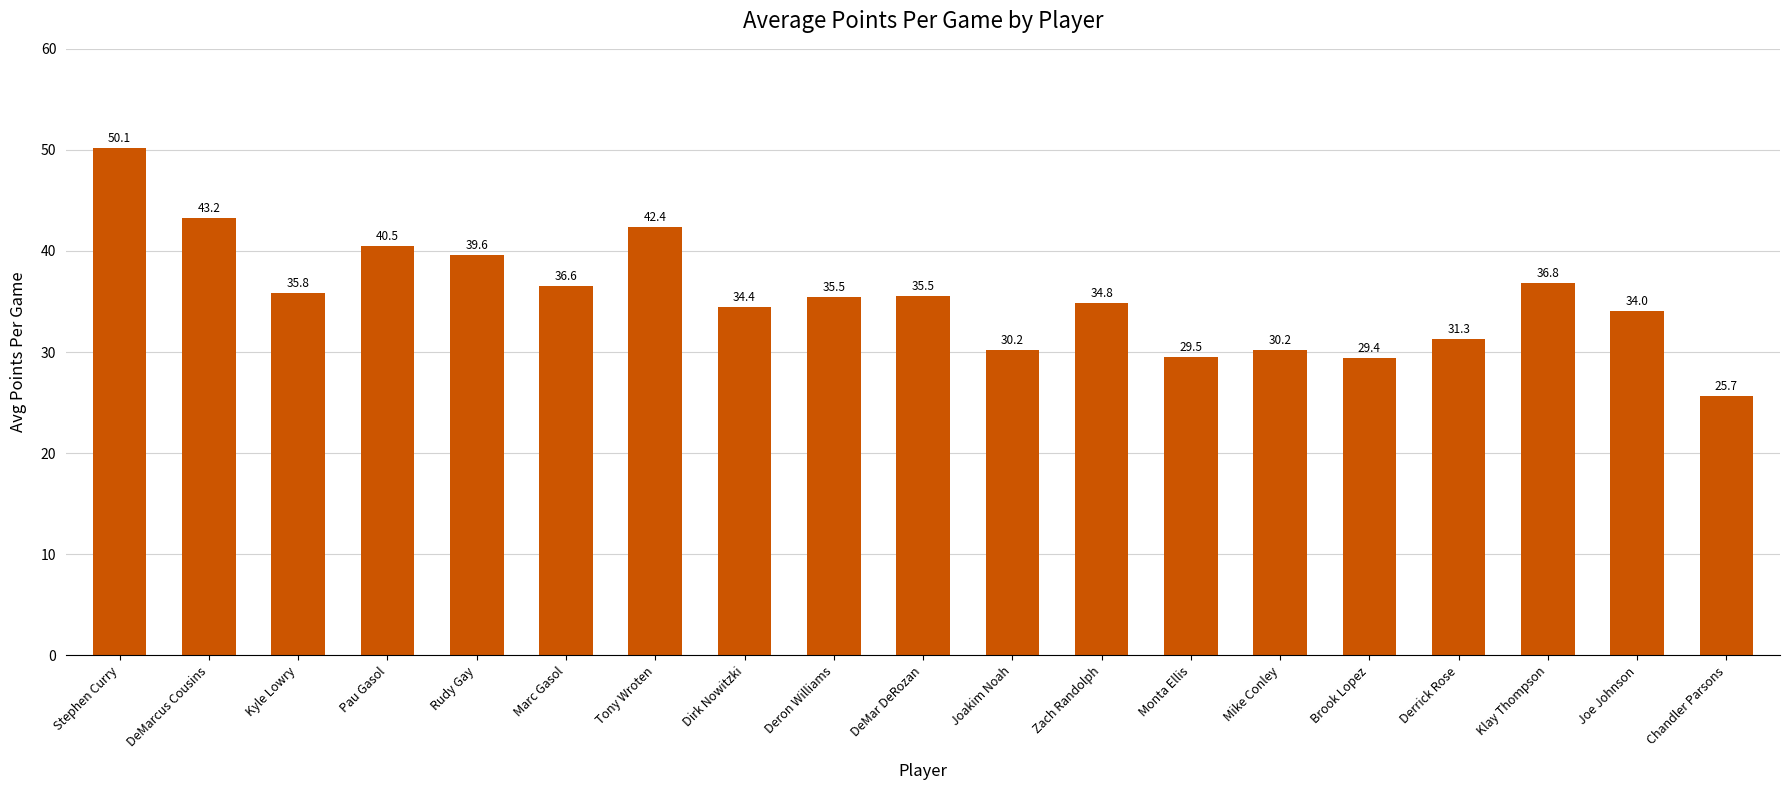

What is the change in value from Monta Ellis to Derrick Rose?

+1.8